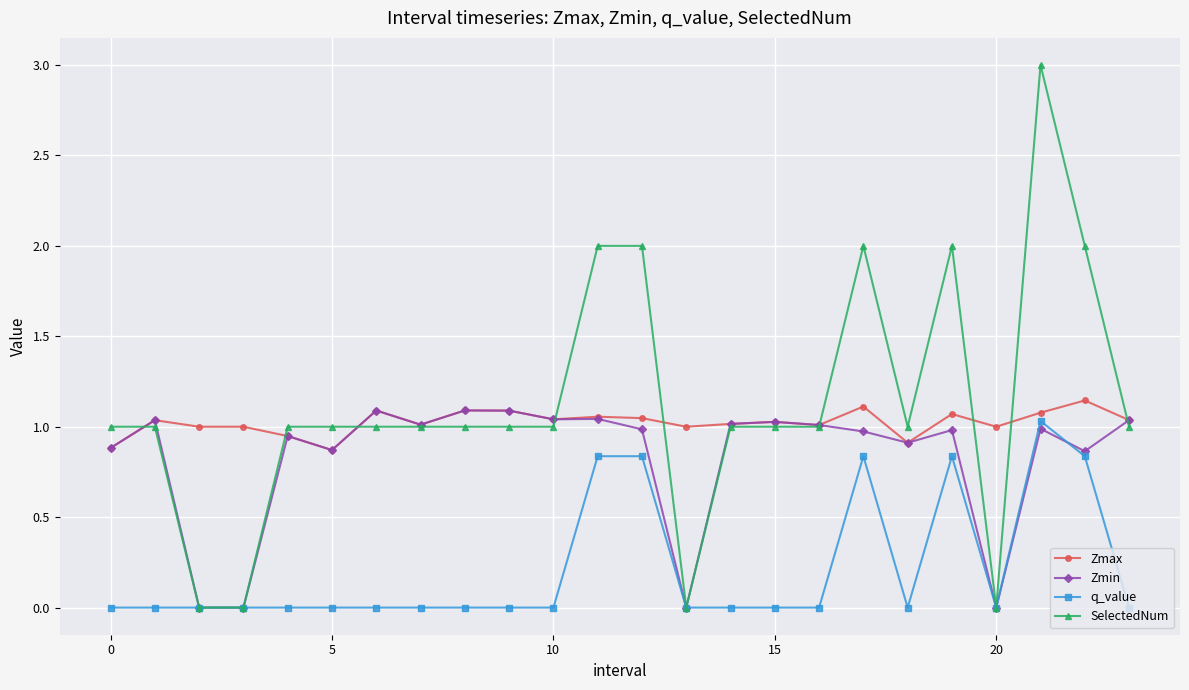

True or false: Zmin has more than 0 points higher than both neighbors.

True